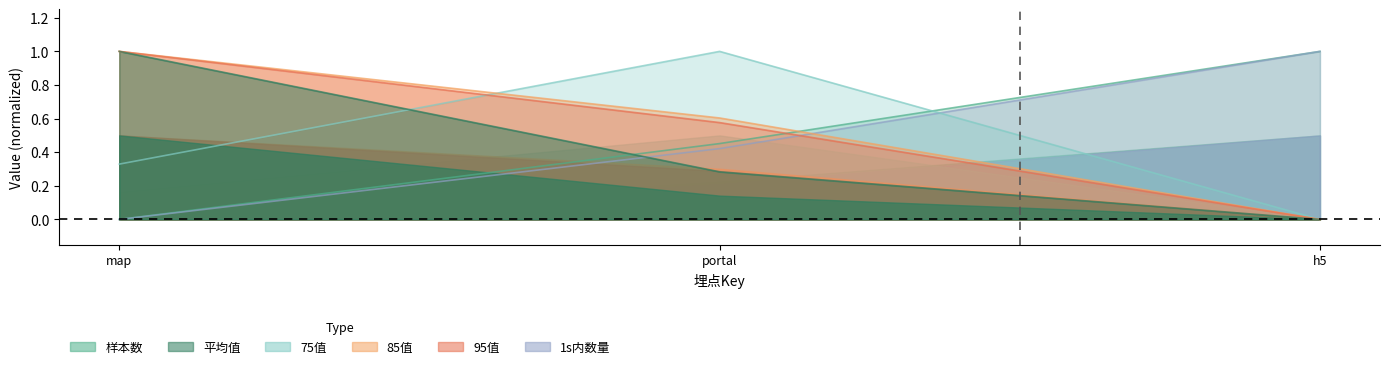

Count the number of categories in the chart.

3